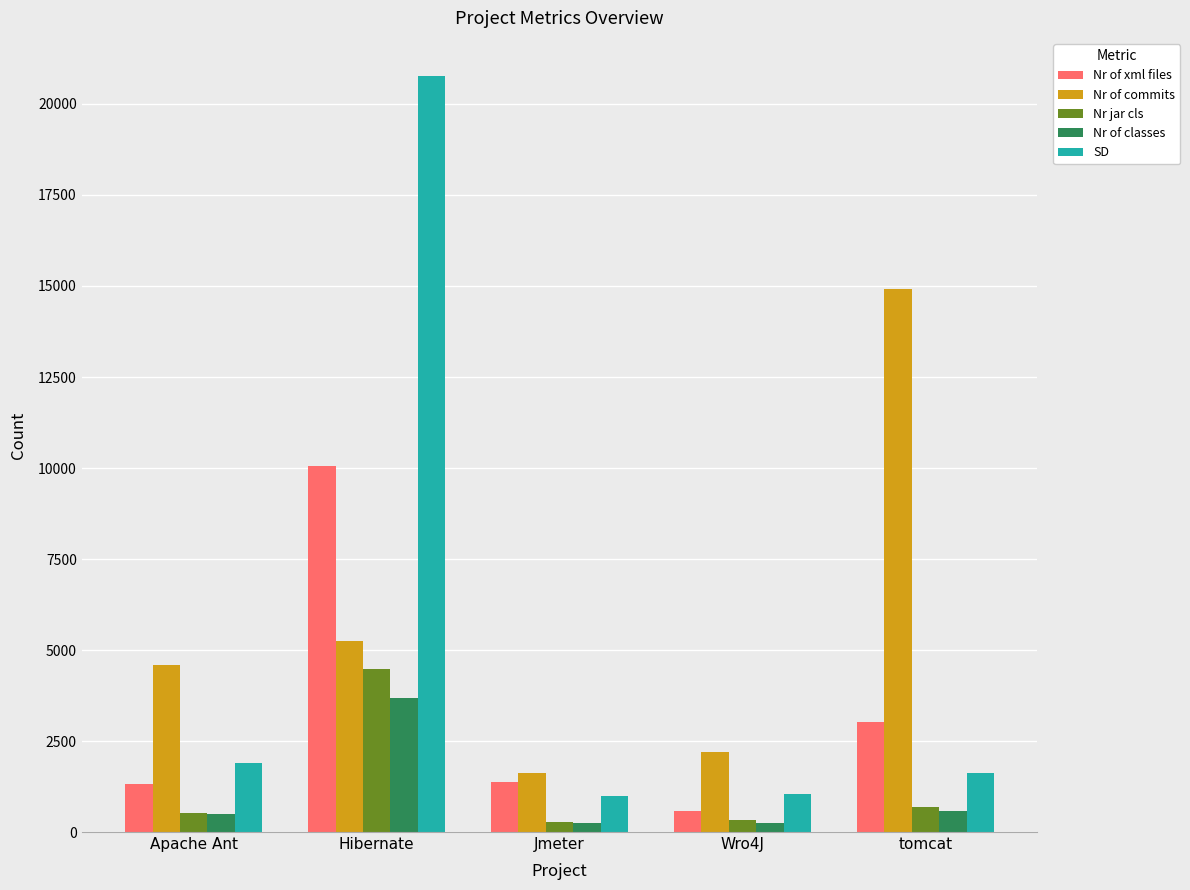

Which series has the largest range (max minus min)?

SD